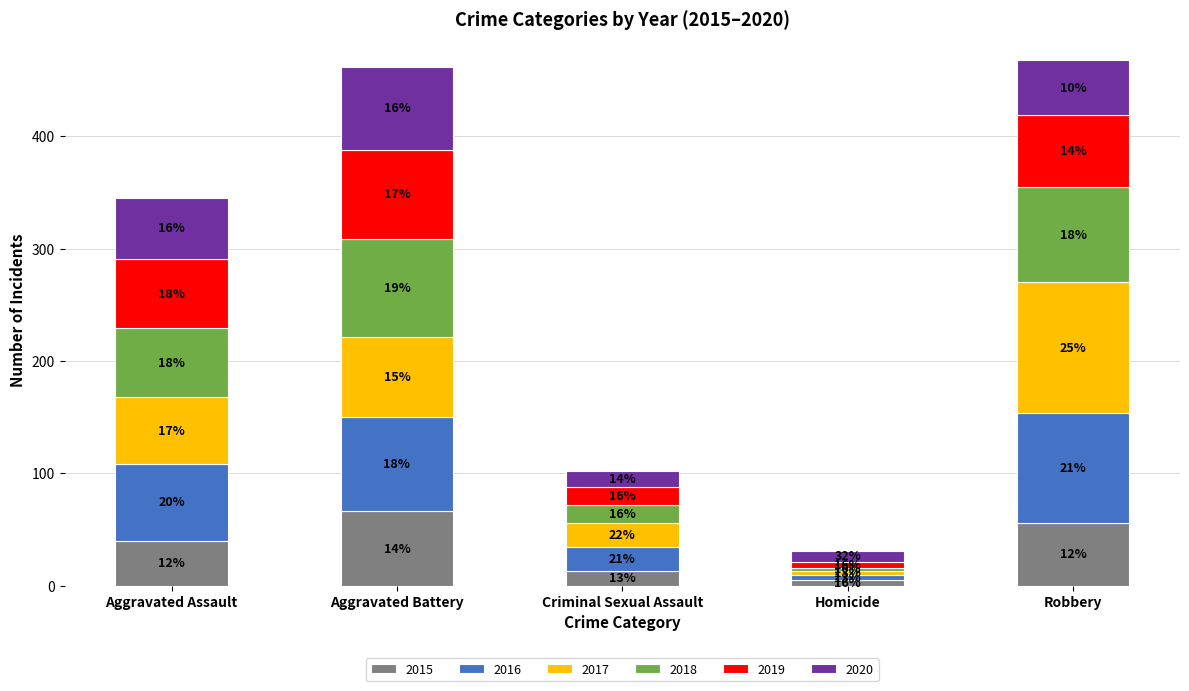

At which category is the sum across all series the highest?

Robbery